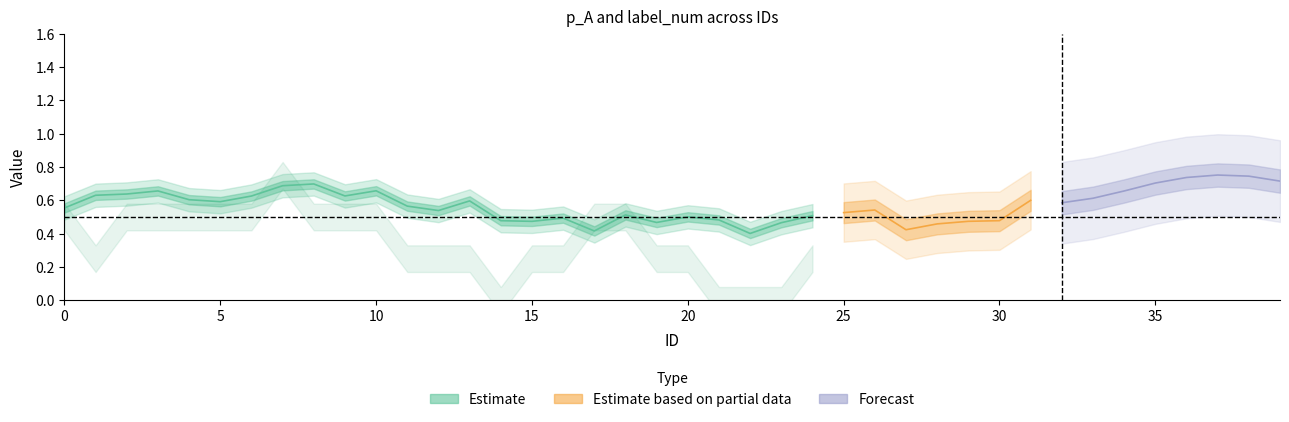

Which has a higher value, 20 or 30?

30